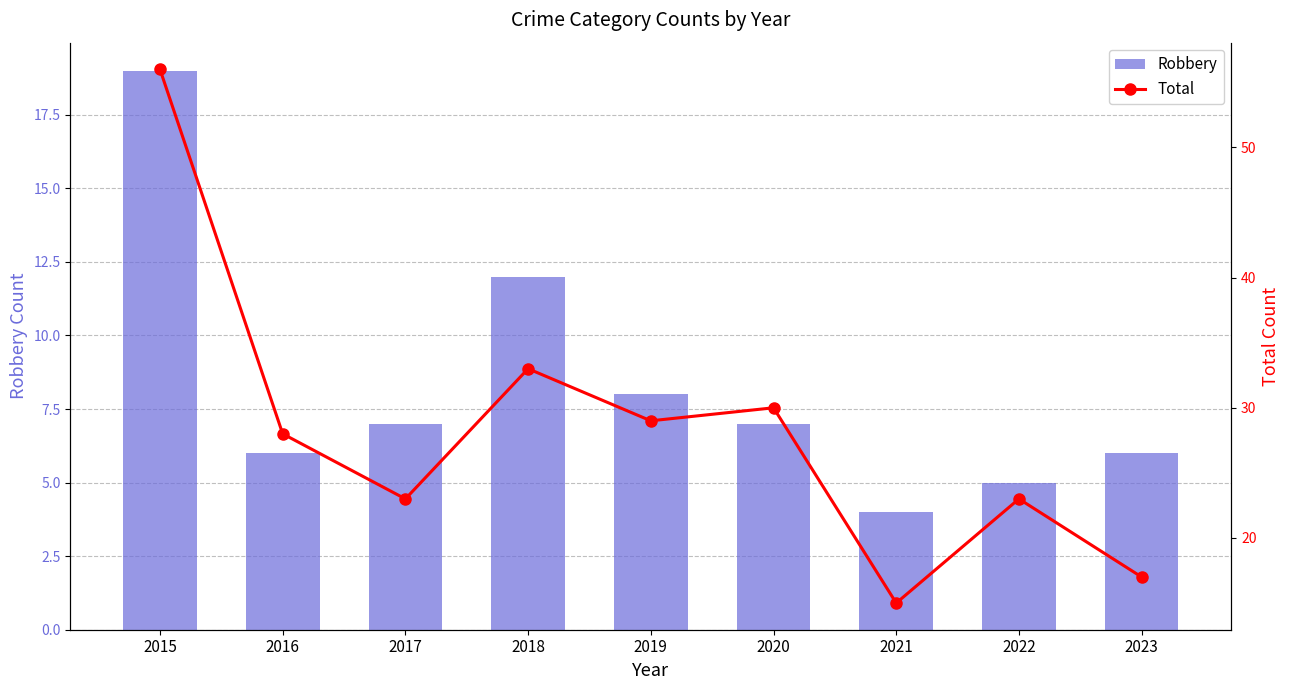

How many groups of bars are there?

9